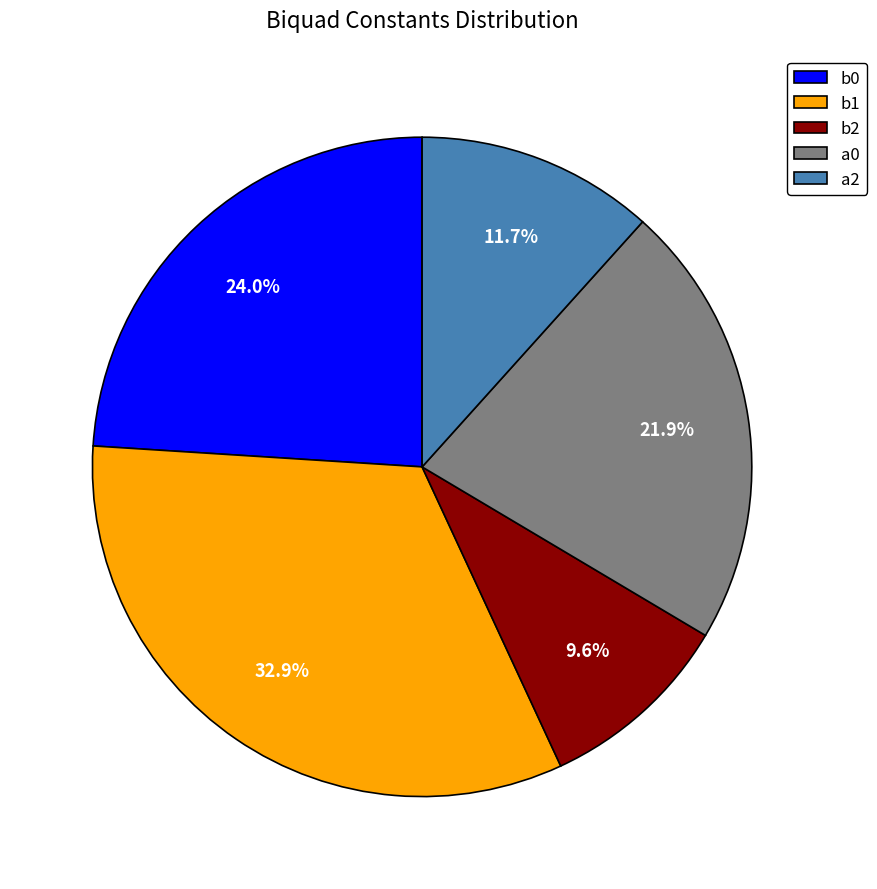

How many segments does this pie chart have?

5